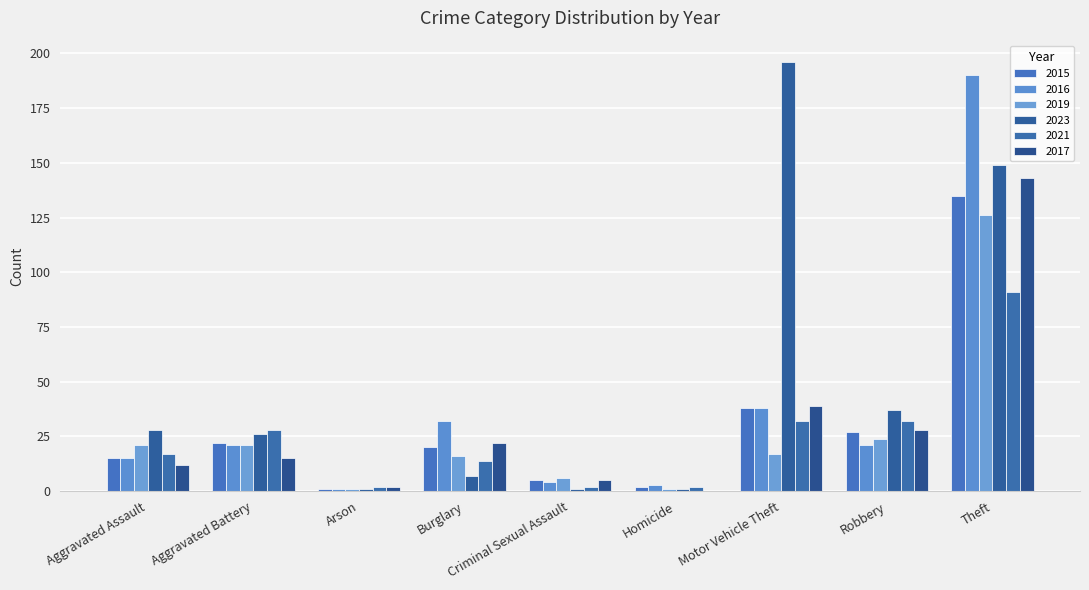

What is the greatest value displayed?

196